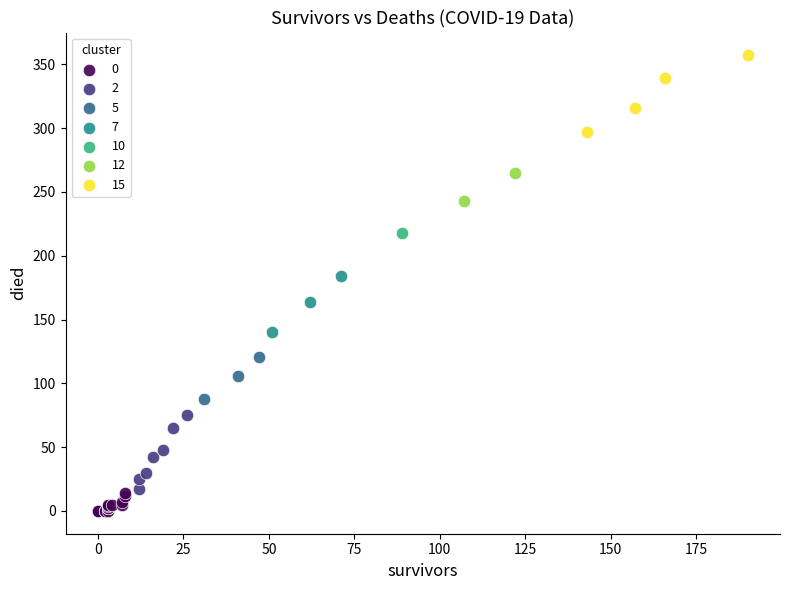

What are all the series names shown in the legend?

0, 2, 5, 7, 10, 12, 15